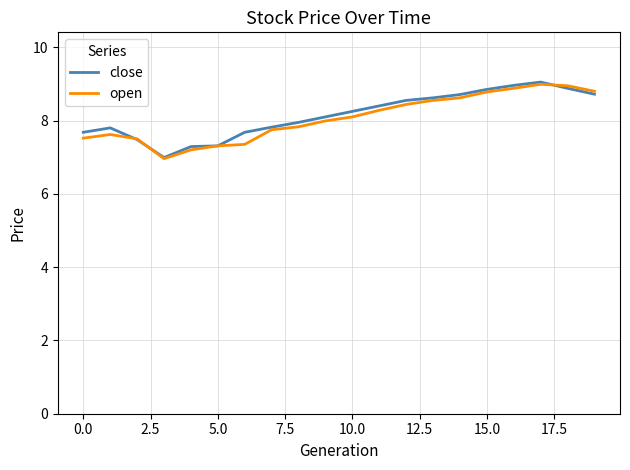

What is the maximum value shown in the chart?

9.1